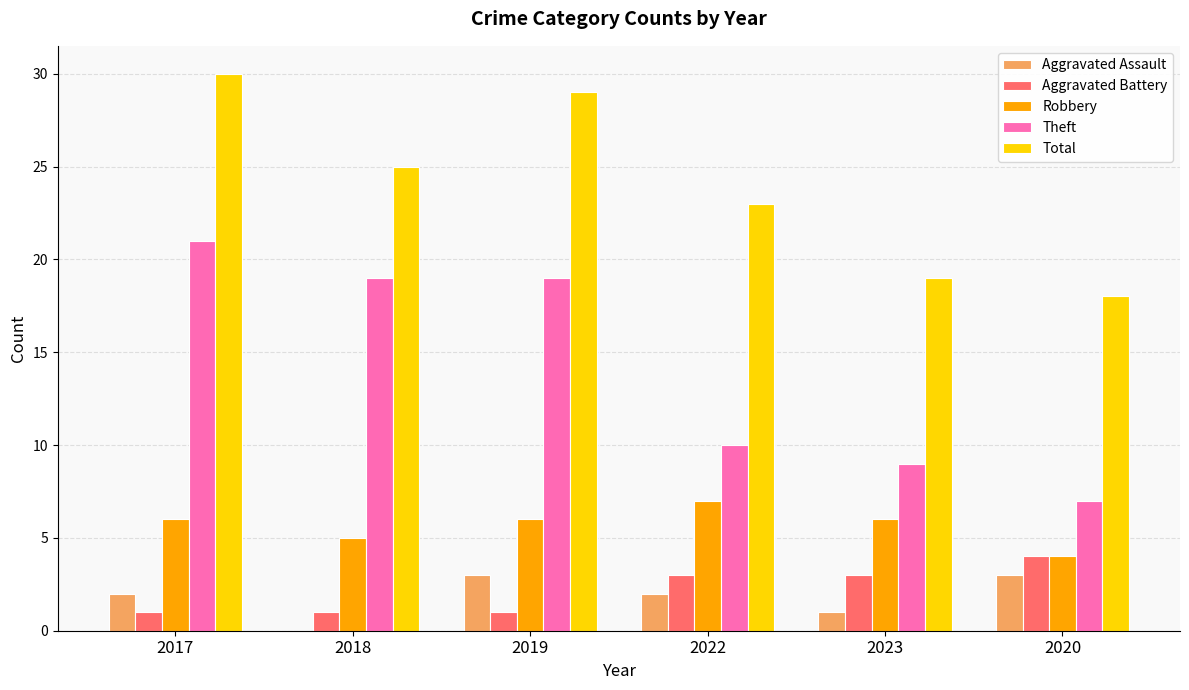

Which category has the highest value across all series?

2017